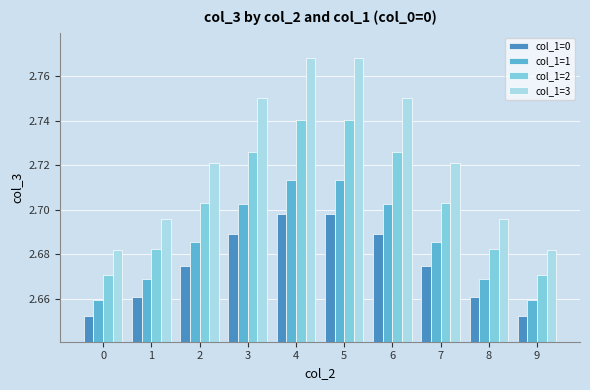

What is the difference between the maximum and minimum values in the col_1=1 series?

0.1